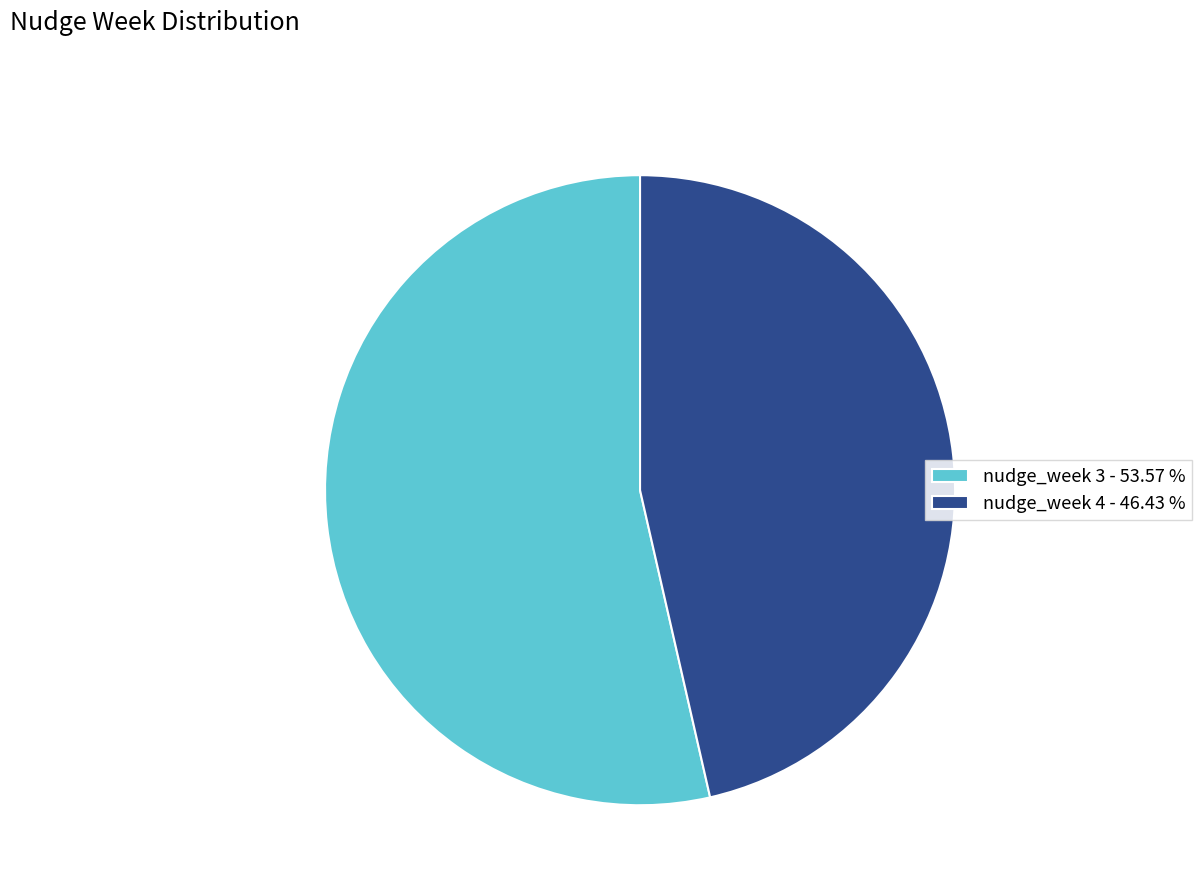

Is the sum of nudge_week 4 - 46.43 % and nudge_week 3 - 53.57 % greater than half?

Yes